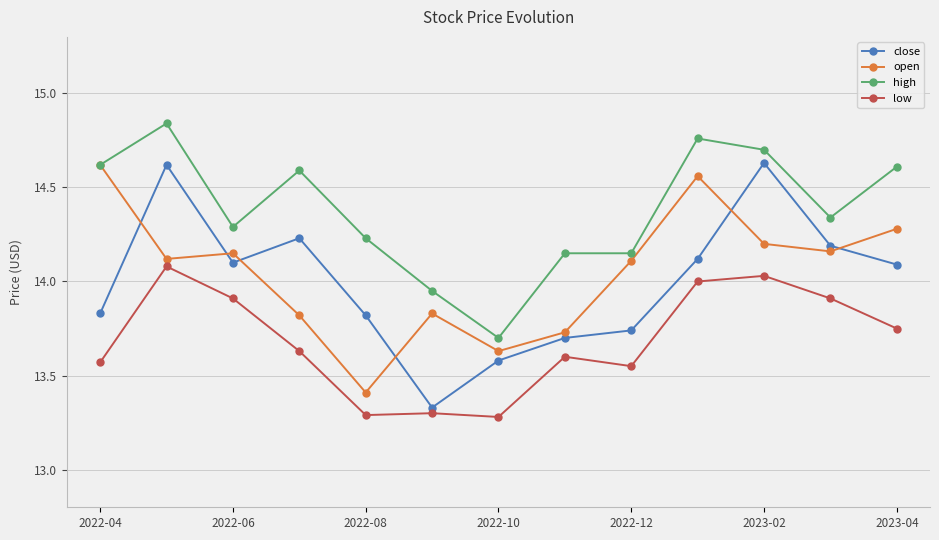

At how many categories does at least one series exceed 14?

11